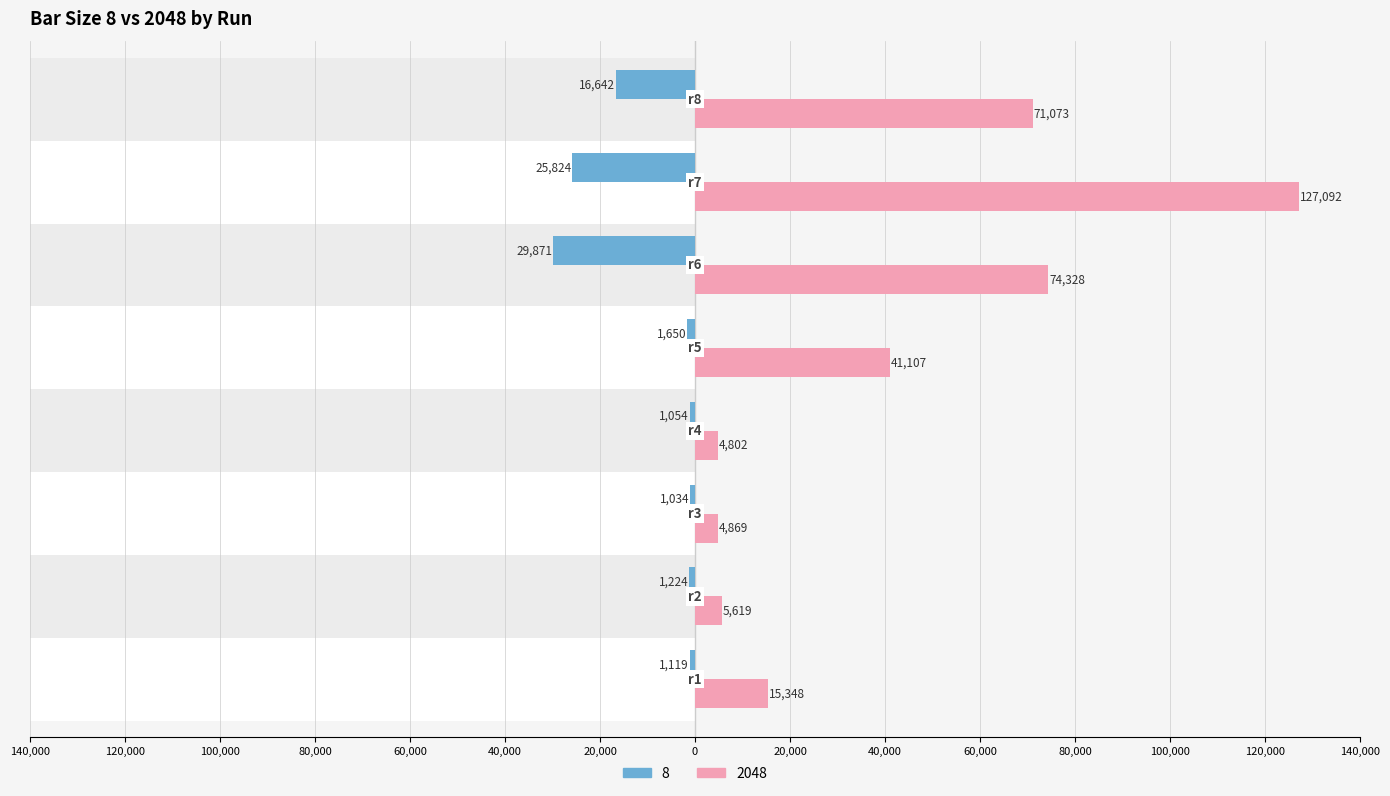

What is the sum of the 8 values at r8 and r5?

-18292